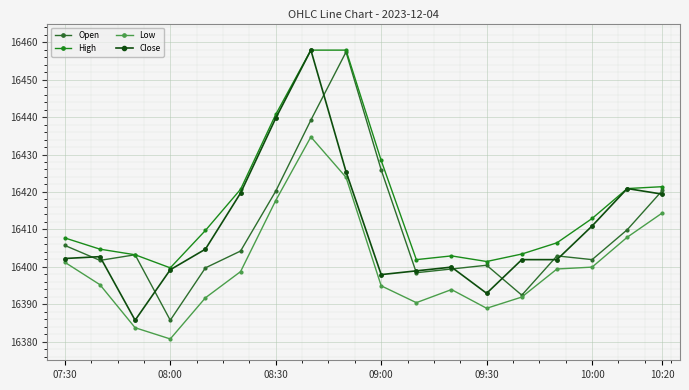

True or false: Close has more than 1 points higher than both neighbors.

True